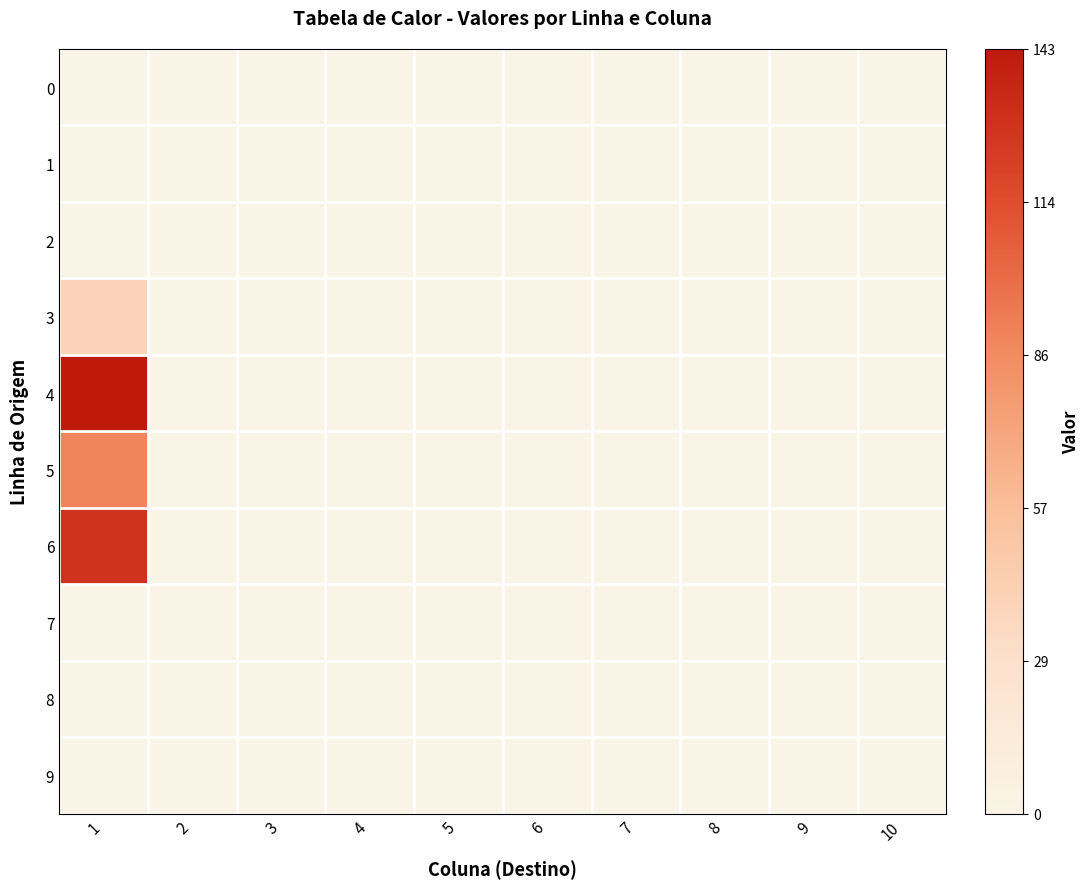

At how many categories does at least one series exceed 0?

1